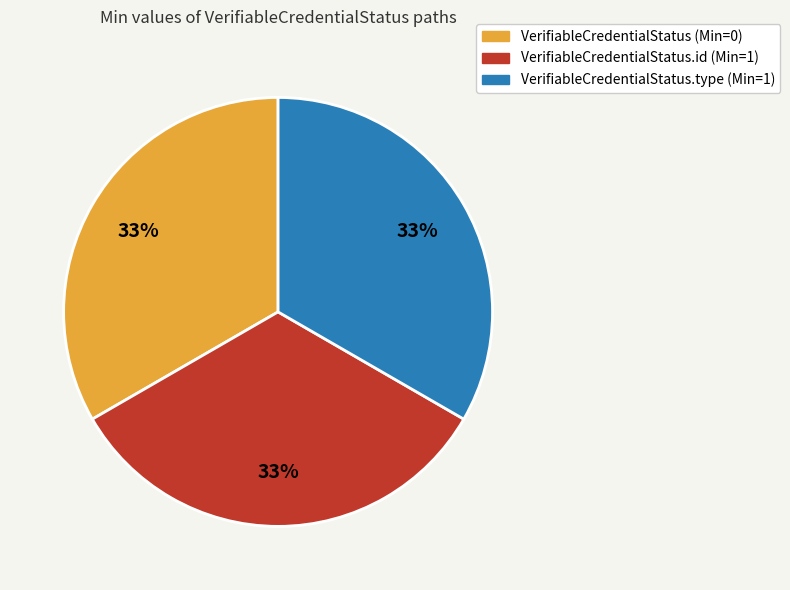

Does any single category account for the majority?

No